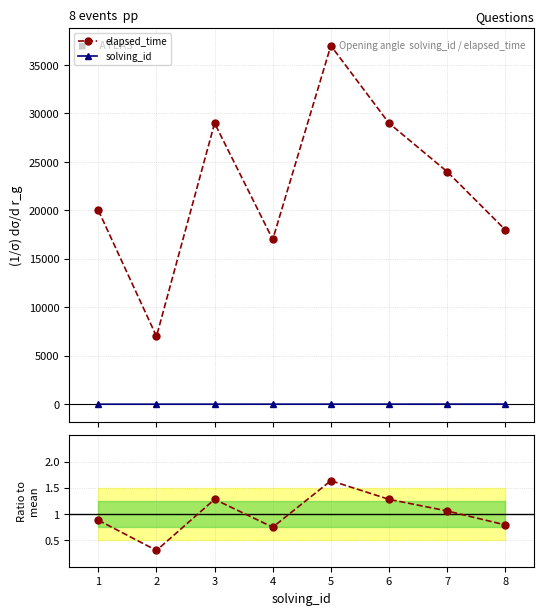

What is the maximum value for ratio elapsed / mean?

1.6